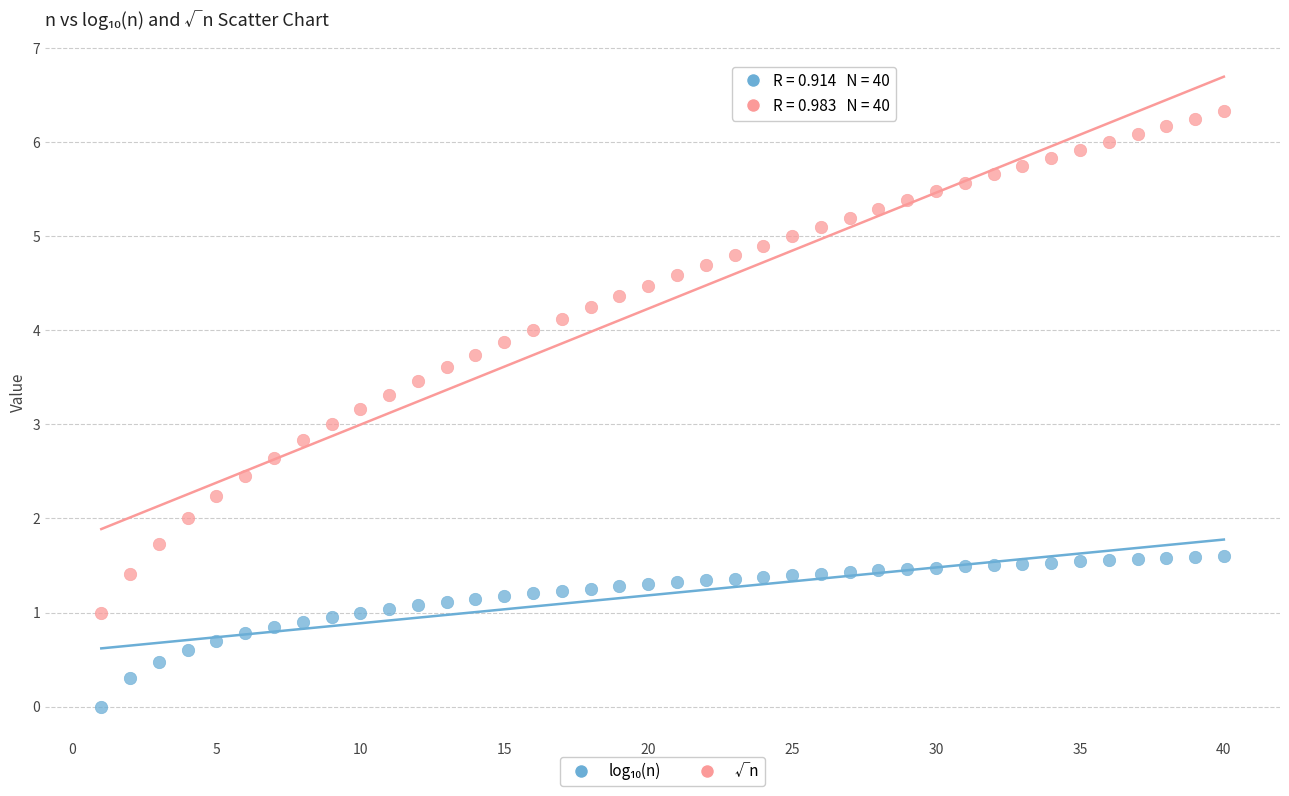

Across all data points, what is the range of X values (max minus min)?

39.0